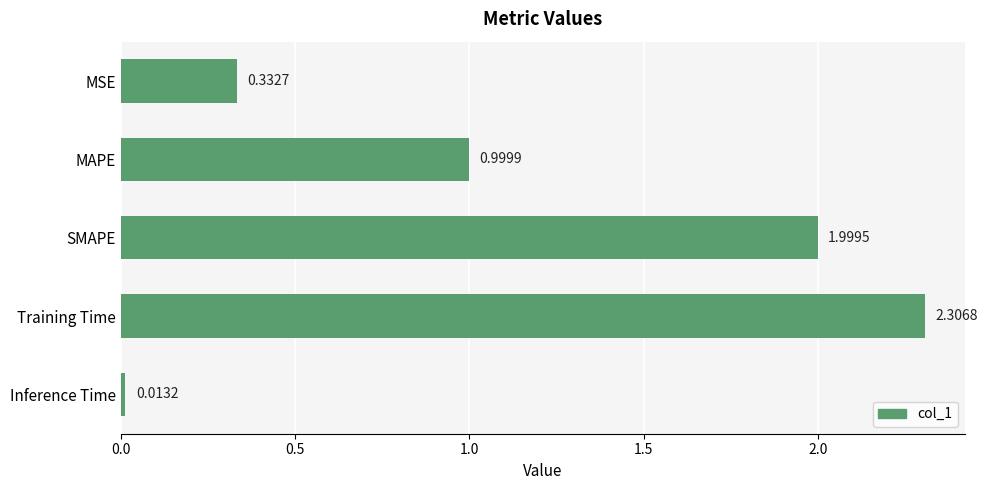

How many bars are there in total?

5